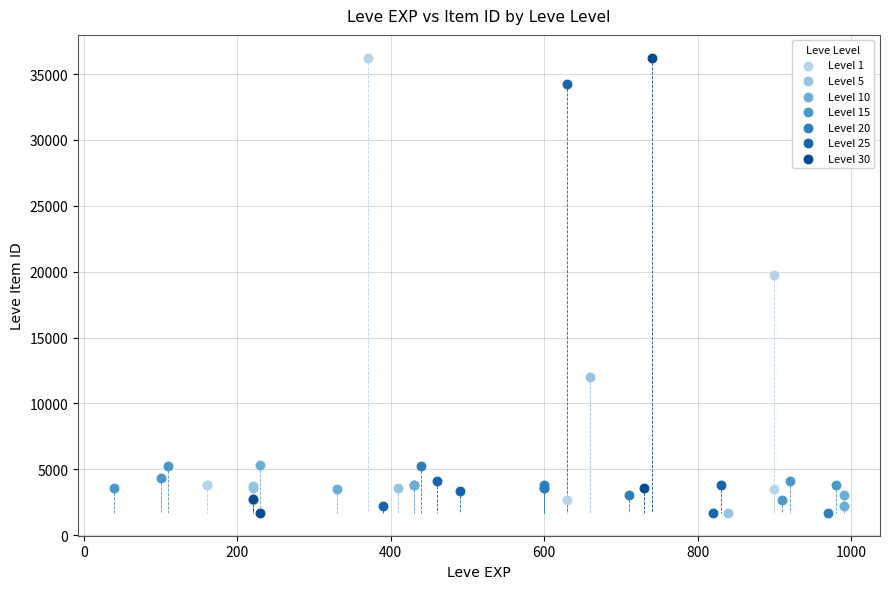

Which series has the widest spread of Y values?

Level 30